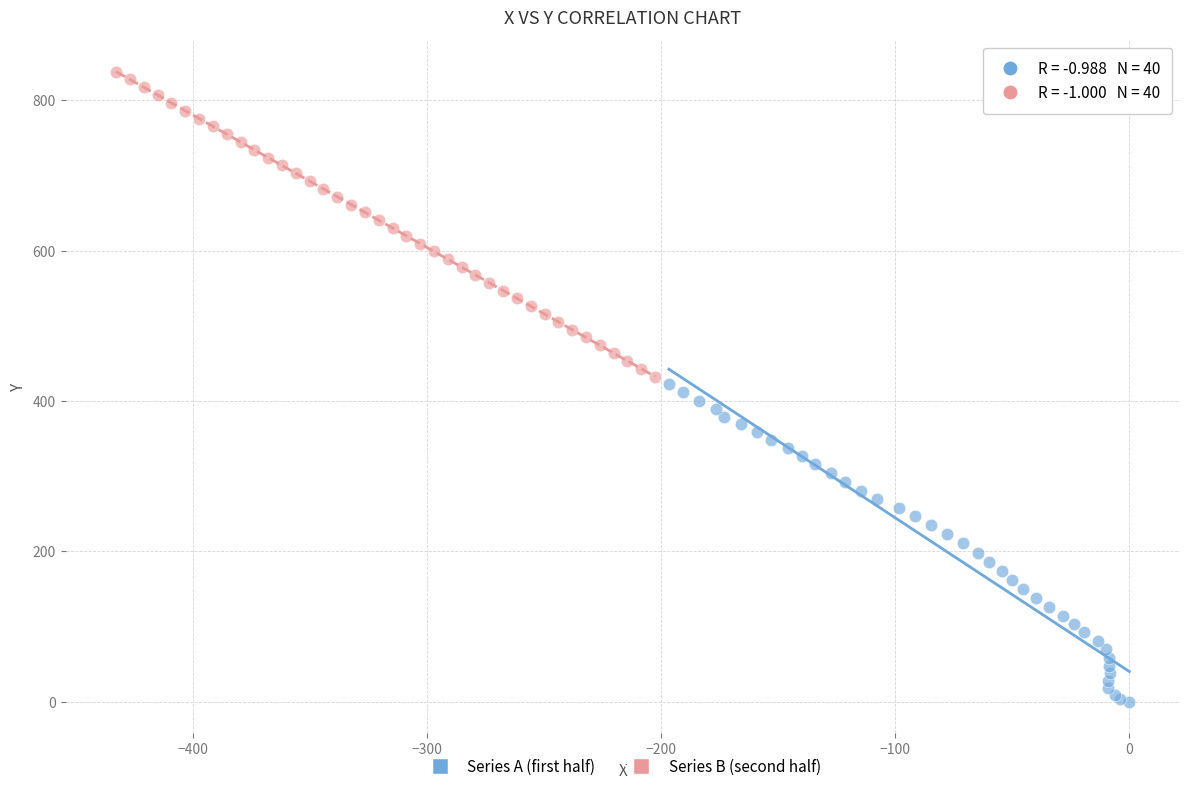

Which series contains the lowest Y value?

Series A (first half)